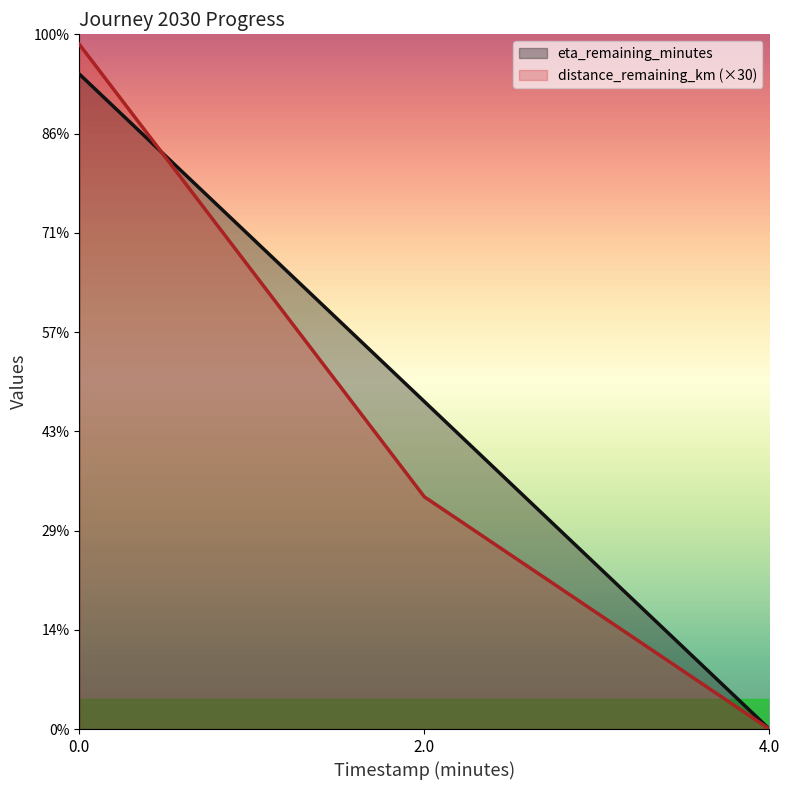

At how many categories does at least one series exceed 1?

2